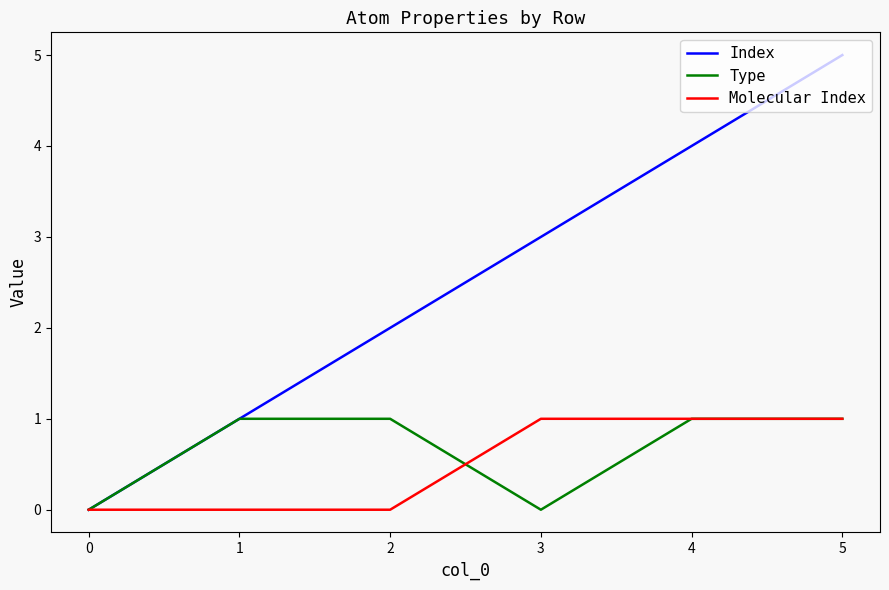

At 2, list the series in order from smallest to largest.

Molecular Index, Type, Index